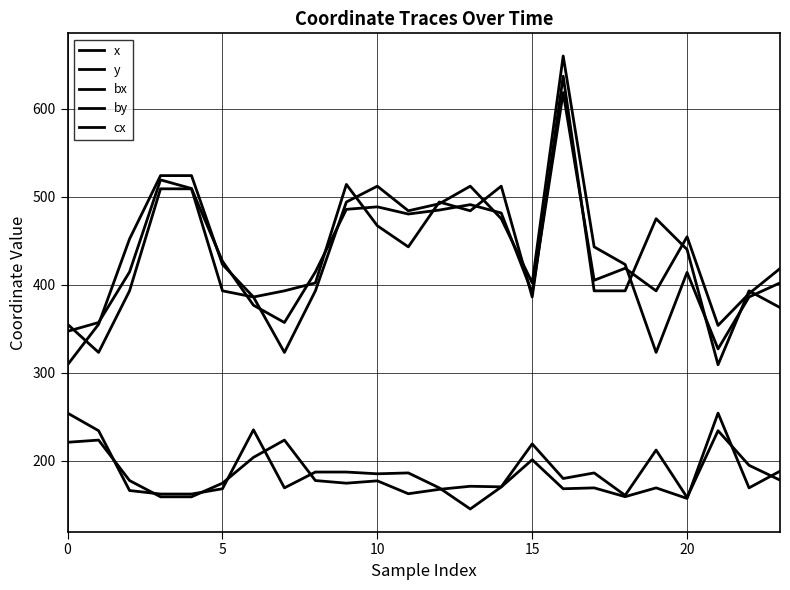

How many lines are shown in the chart?

5